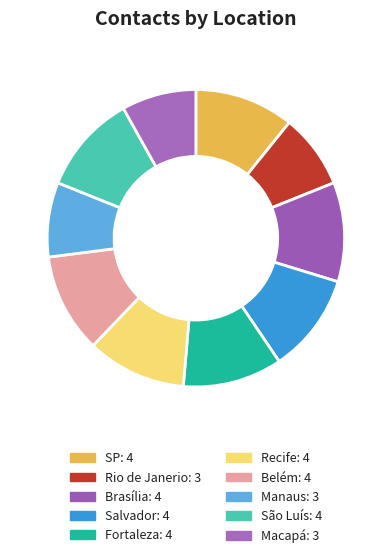

Between Rio de Janerio and Fortaleza, which is larger?

Fortaleza